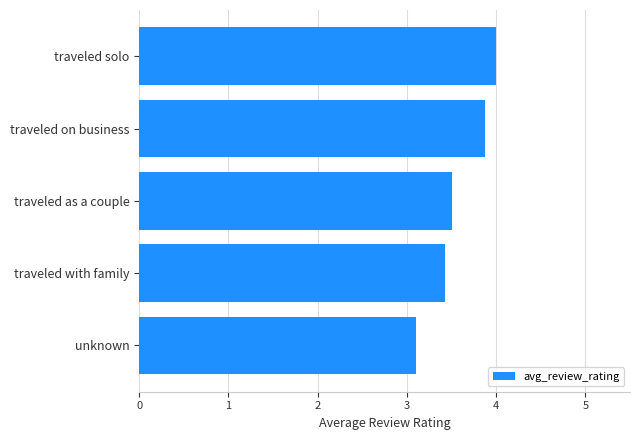

How many bars are there in total?

5